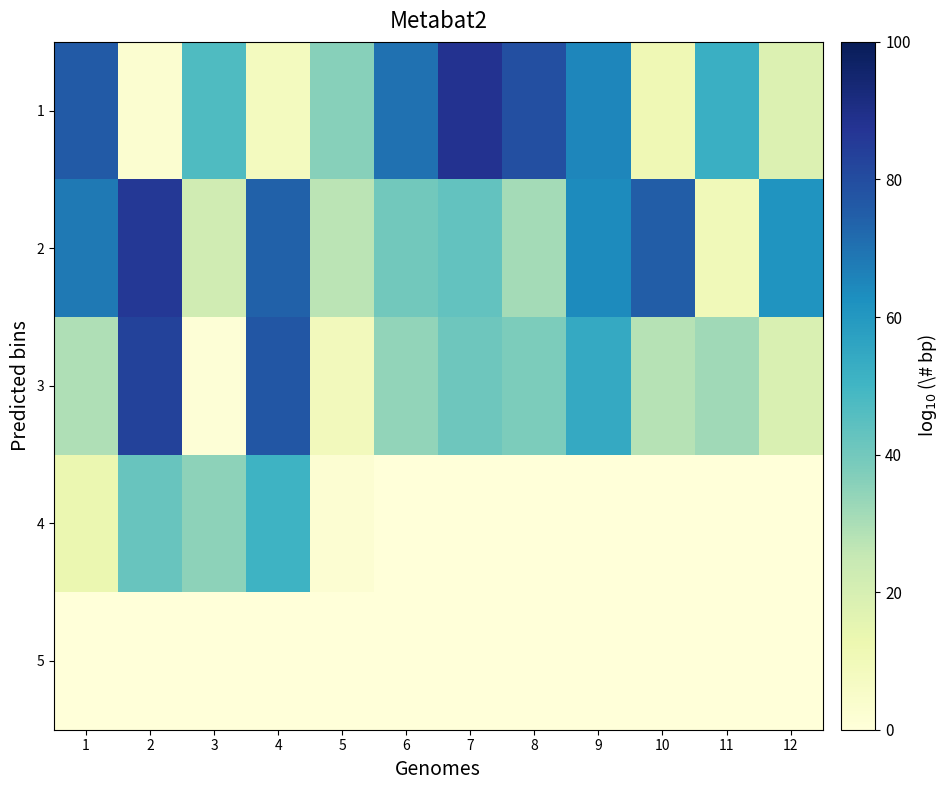

What is the spread (max minus min) of values at 8?

79